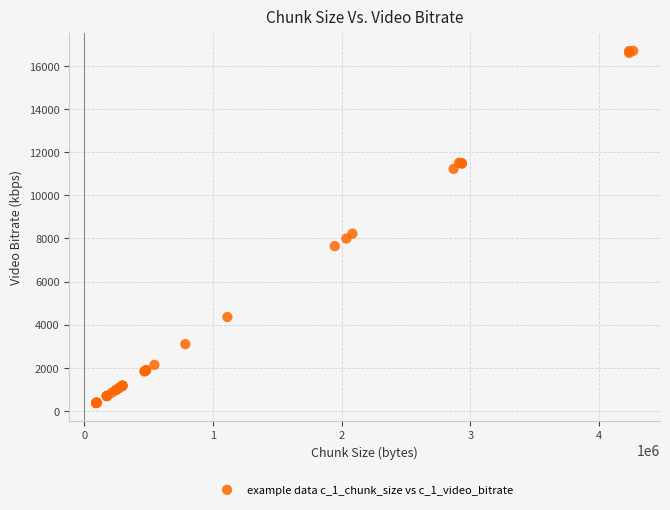

What Y value in the scatter plot is closest to 8534?

8220.8